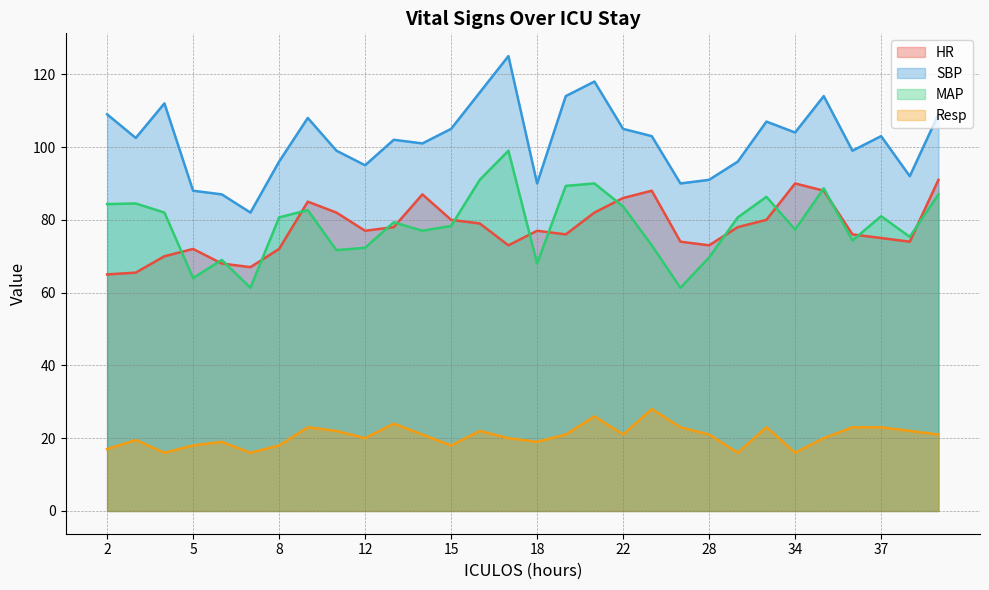

Reading left to right, transcribe all the data shown in this chart.

HR: 2=65.0	3=65.5	4=70.0	5=72.0	6=68.0	7=67.0	8=72.0	9=85.0	10=82.0	12=77.0	13=78.0	14=87.0	15=80.0	16=79.0	17=73.0	18=77.0	19=76.0	20=82.0	22=86.0	24=88.0	26=74.0	28=73.0	30=78.0	33=80.0	34=90.0	35=88.0	36=76.0	37=75.0	38=74.0	39=91.0
SBP: 2=109.0	3=102.5	4=112.0	5=88.0	6=87.0	7=82.0	8=96.0	9=108.0	10=99.0	12=95.0	13=102.0	14=101.0	15=105.0	16=115.0	17=125.0	18=90.0	19=114.0	20=118.0	22=105.0	24=103.0	26=90.0	28=91.0	30=96.0	33=107.0	34=104.0	35=114.0	36=99.0	37=103.0	38=92.0	39=109.0
MAP: 2=84.3	3=84.5	4=82.0	5=64.0	6=69.0	7=61.3	8=80.7	9=82.7	10=71.7	12=72.3	13=79.3	14=77.0	15=78.3	16=91.0	17=99.0	18=68.0	19=89.3	20=90.0	22=83.7	24=73.0	26=61.3	28=69.7	30=80.7	33=86.3	34=77.3	35=88.7	36=74.3	37=81.0	38=75.3	39=87.0
Resp: 2=17.0	3=19.5	4=16.0	5=18.0	6=19.0	7=16.0	8=18.0	9=23.0	10=22.0	12=20.0	13=24.0	14=21.0	15=18.0	16=22.0	17=20.0	18=19.0	19=21.0	20=26.0	22=21.0	24=28.0	26=23.0	28=21.0	30=16.0	33=23.0	34=16.0	35=20.0	36=23.0	37=23.0	38=22.0	39=21.0